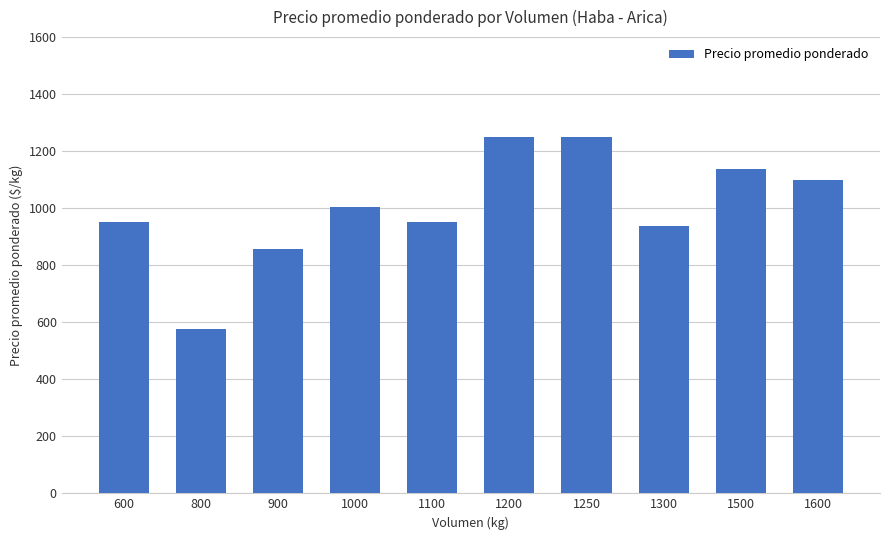

Is it true that the value at 1000 is 1004?

True